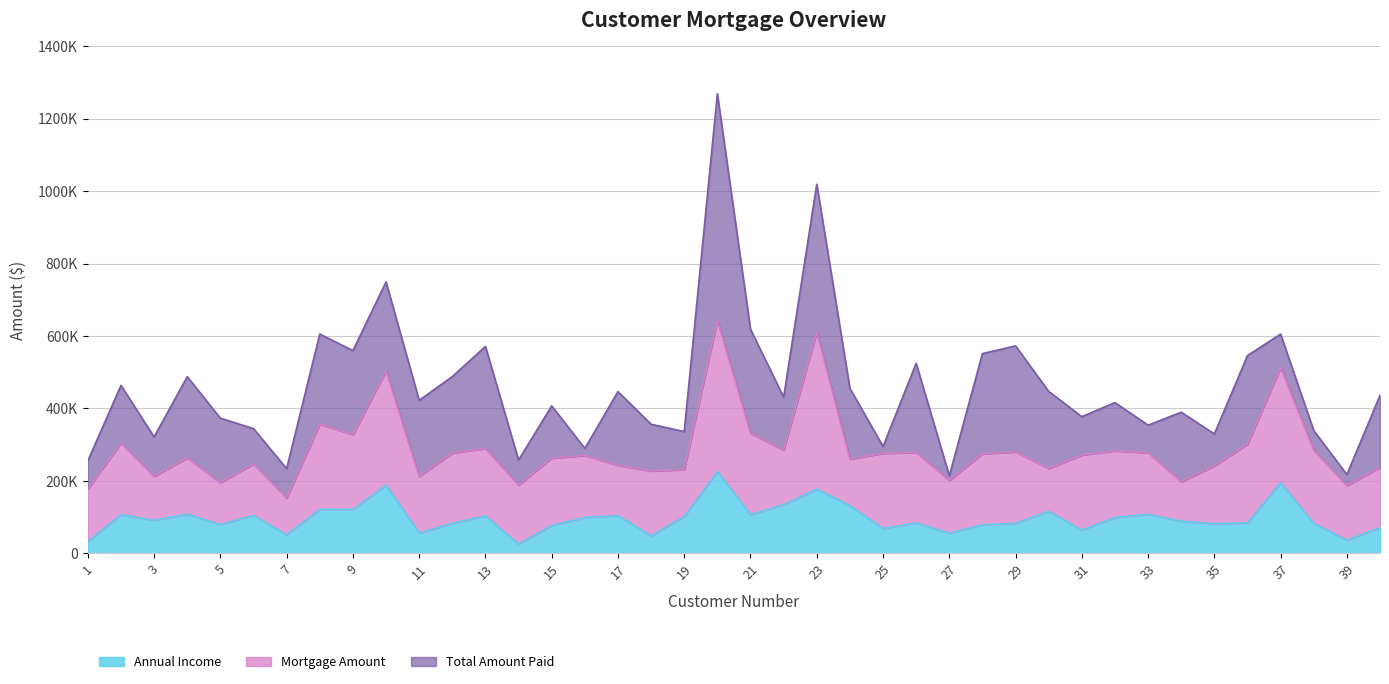

At which category does Mortgage Amount reach its first local valley?

3